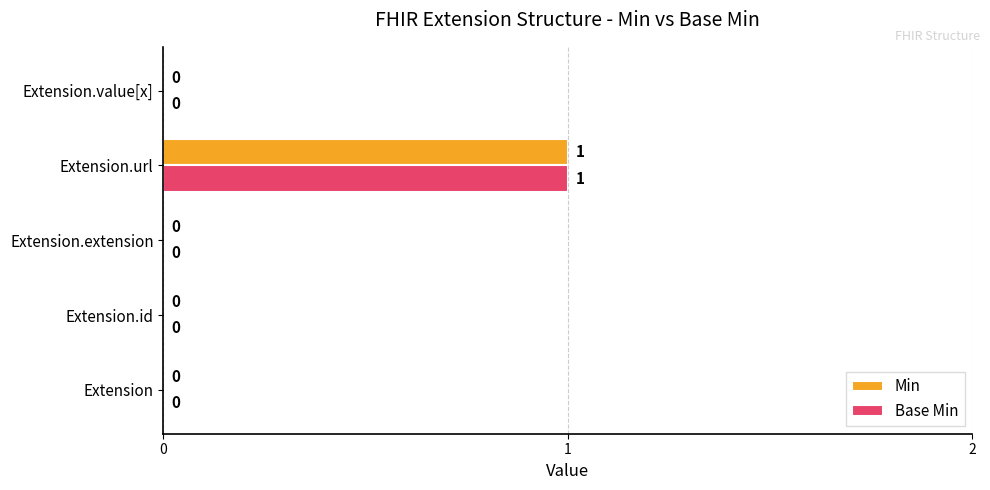

Which category has the highest value in the Base Min series?

Extension.url